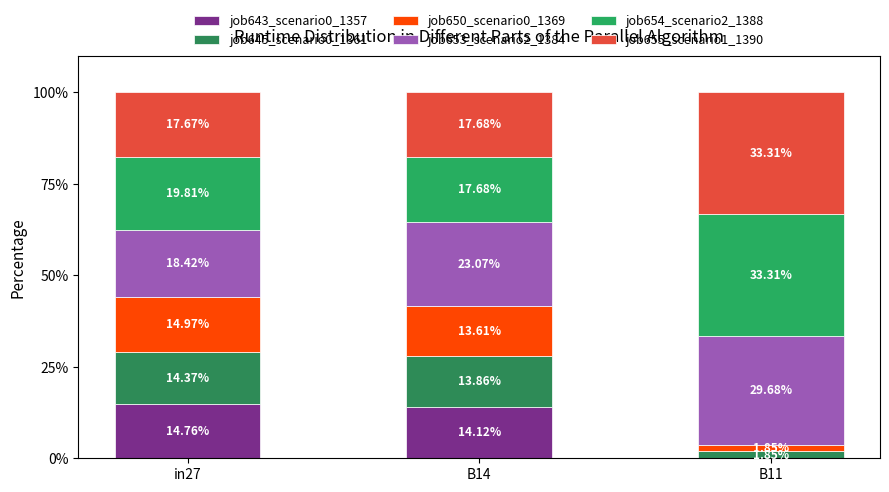

How many series are shown in this chart?

6